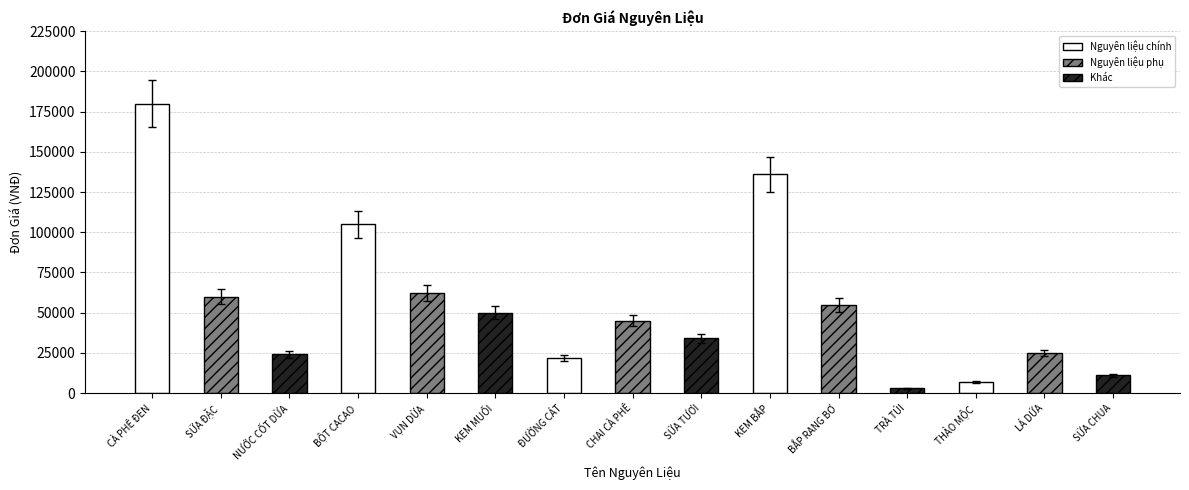

How many series are shown in this chart?

1